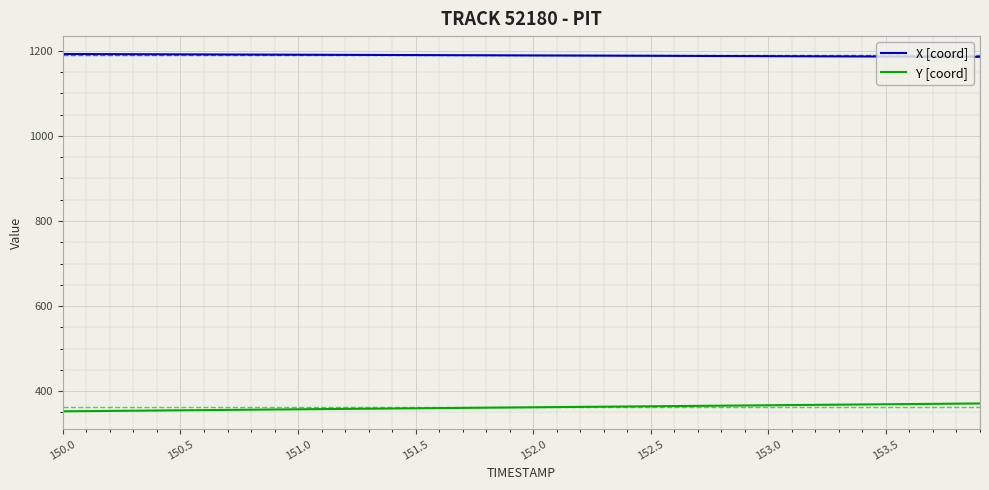

What is the difference between the maximum and minimum values in the Y [coord] series?

18.5